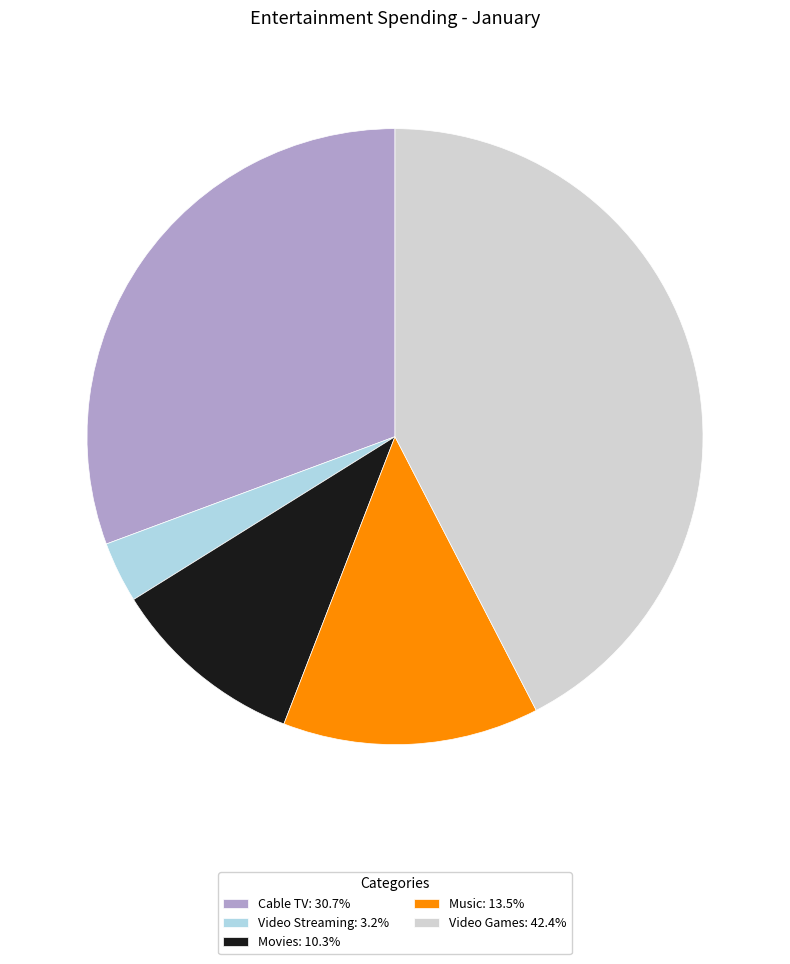

How many segments does this pie chart have?

5